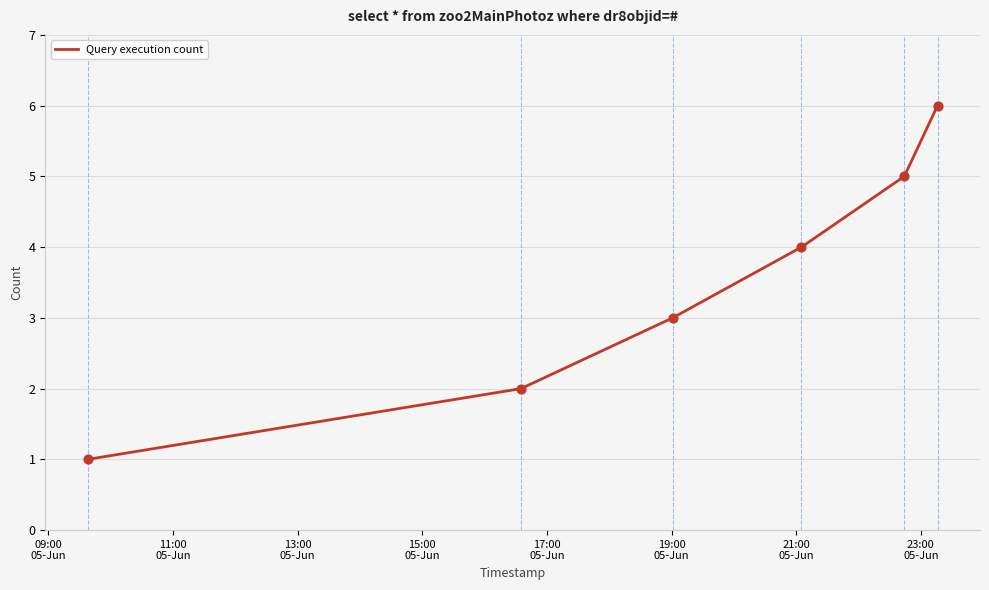

What is the average value?

4